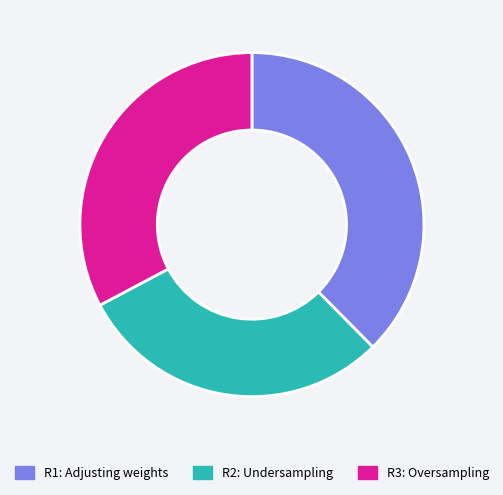

Is there any slice that represents more than half of the pie?

No